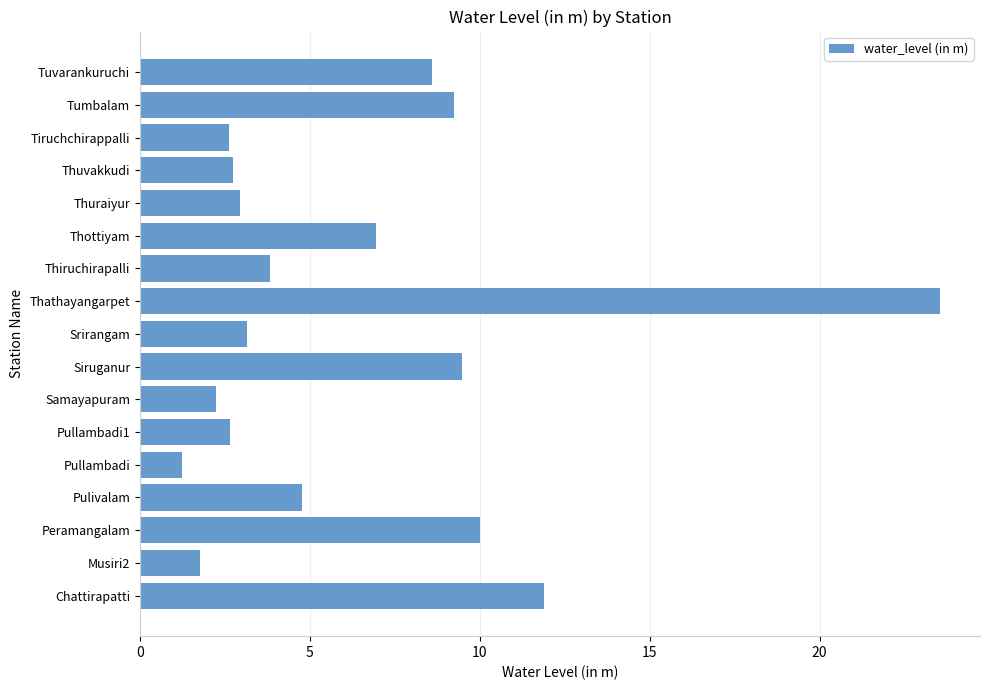

True or false: the data shows 2.6 at Tiruchchirappalli.

True